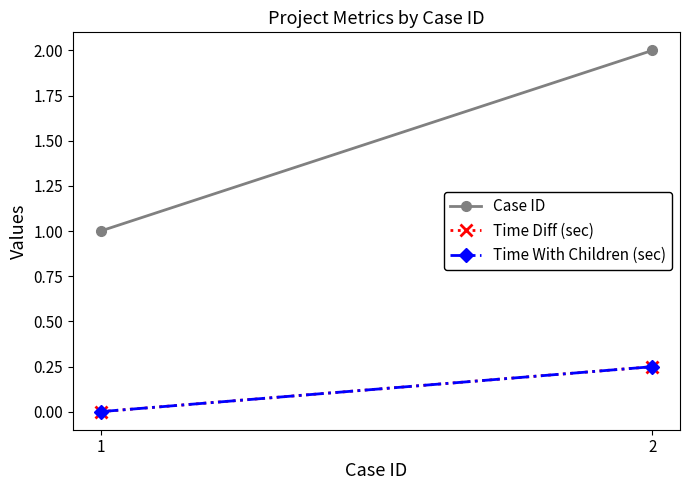

What are all the series names shown in the legend?

Case ID, Time Diff (sec), Time With Children (sec)